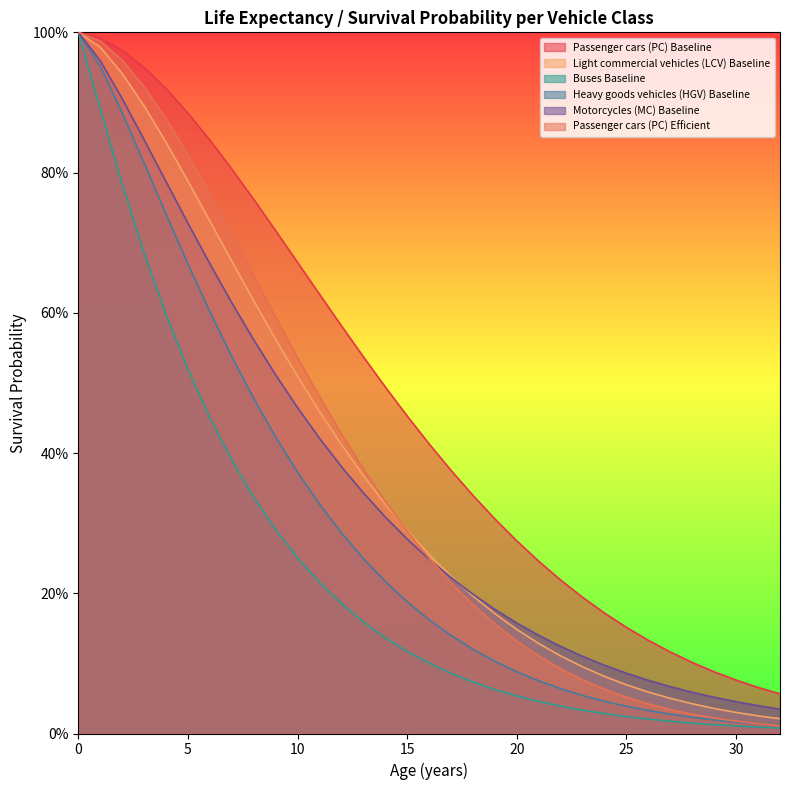

What is the total value across all series at 1?

5.8